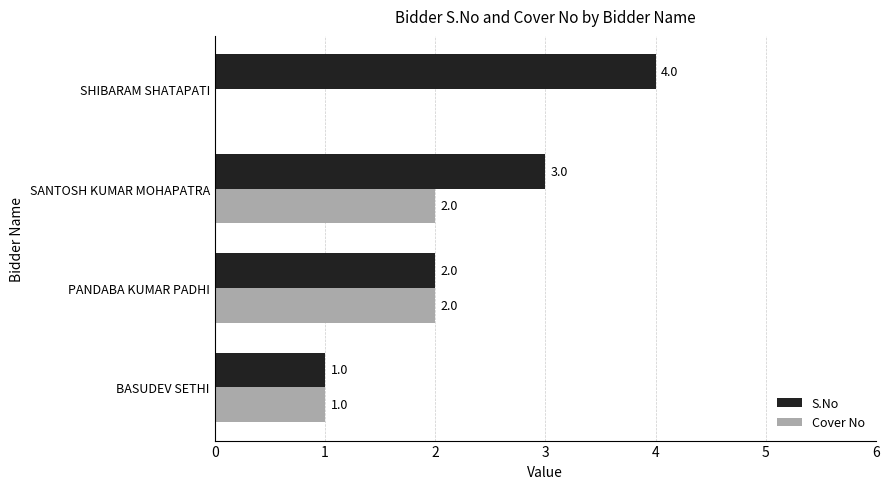

How many Cover No values are between 1 and 2?

3